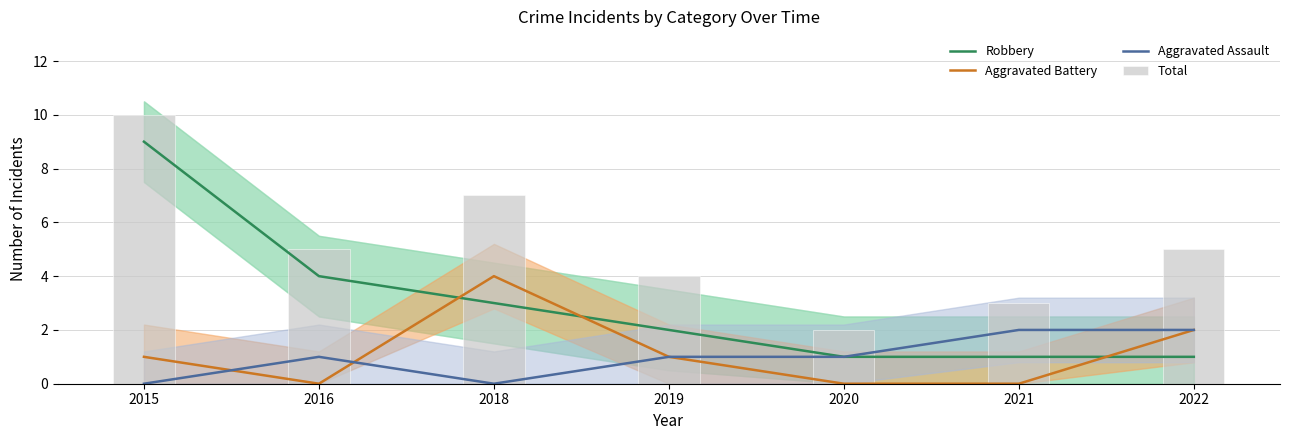

True or false: Total has a value of 5 at 2016.

True